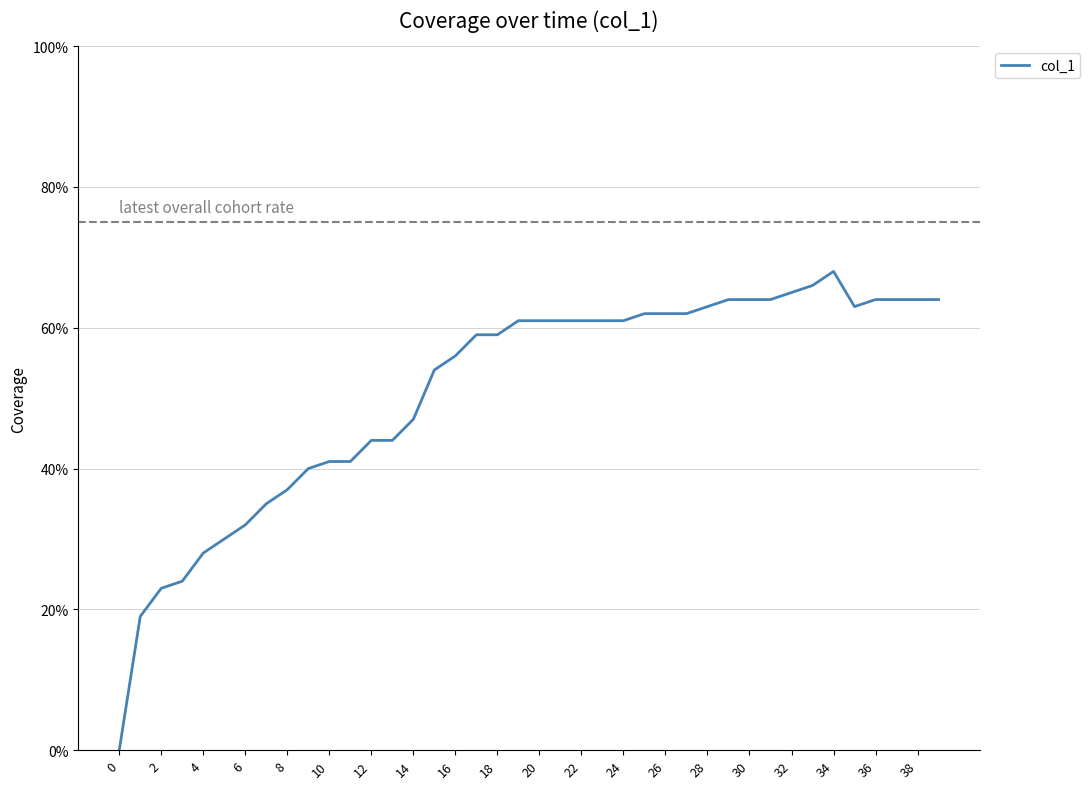

Count the number of data series in this chart.

1